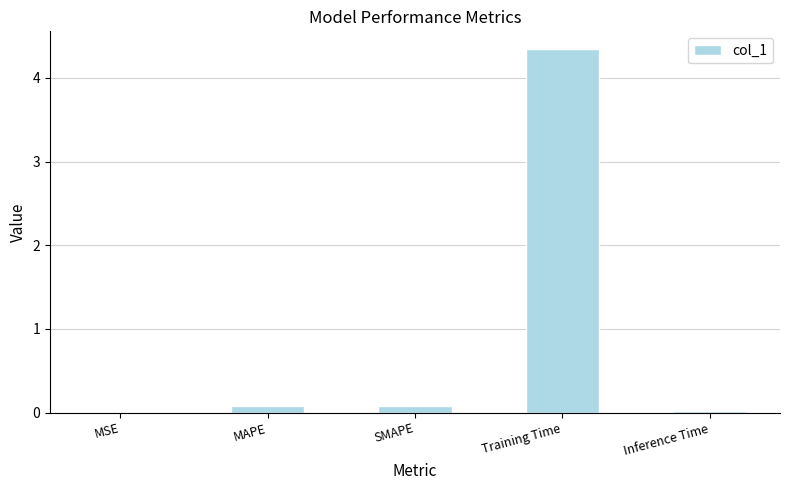

What is the sum of all values?

4.5